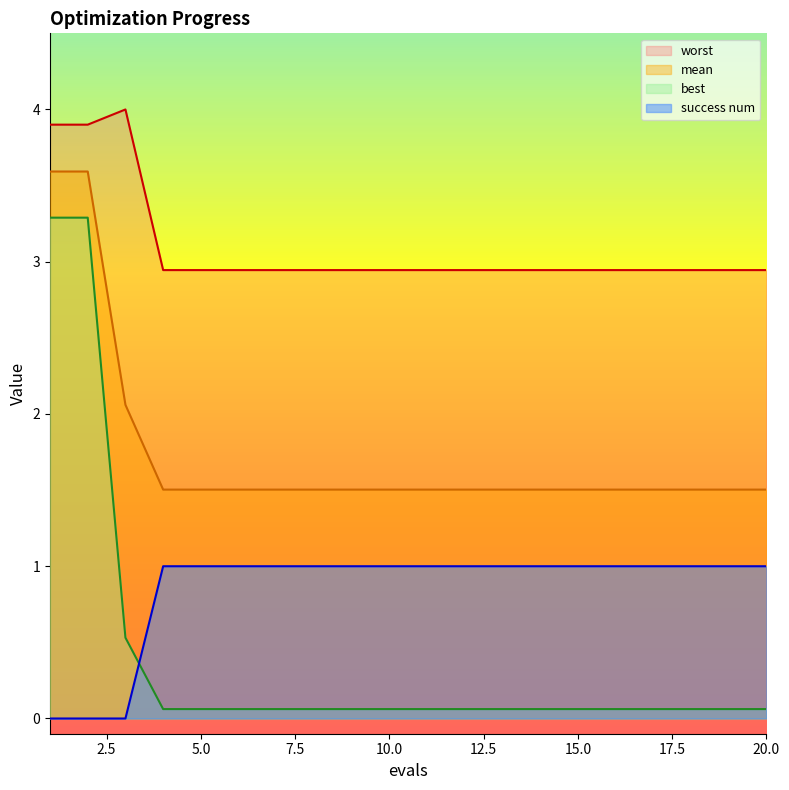

Does the chart display data point markers on the line(s)?

No